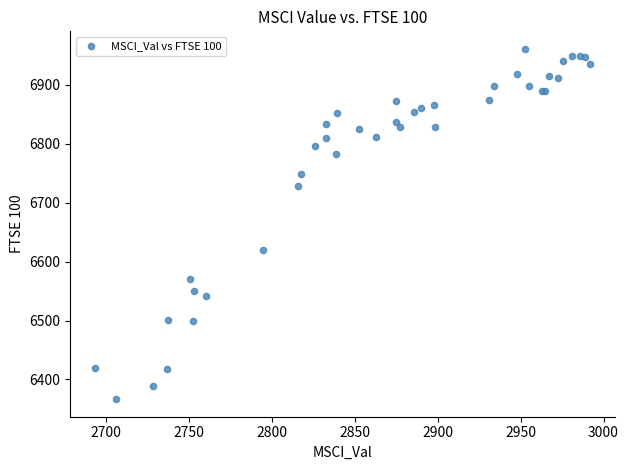

What Y value in the scatter plot is closest to 6663?

6620.1